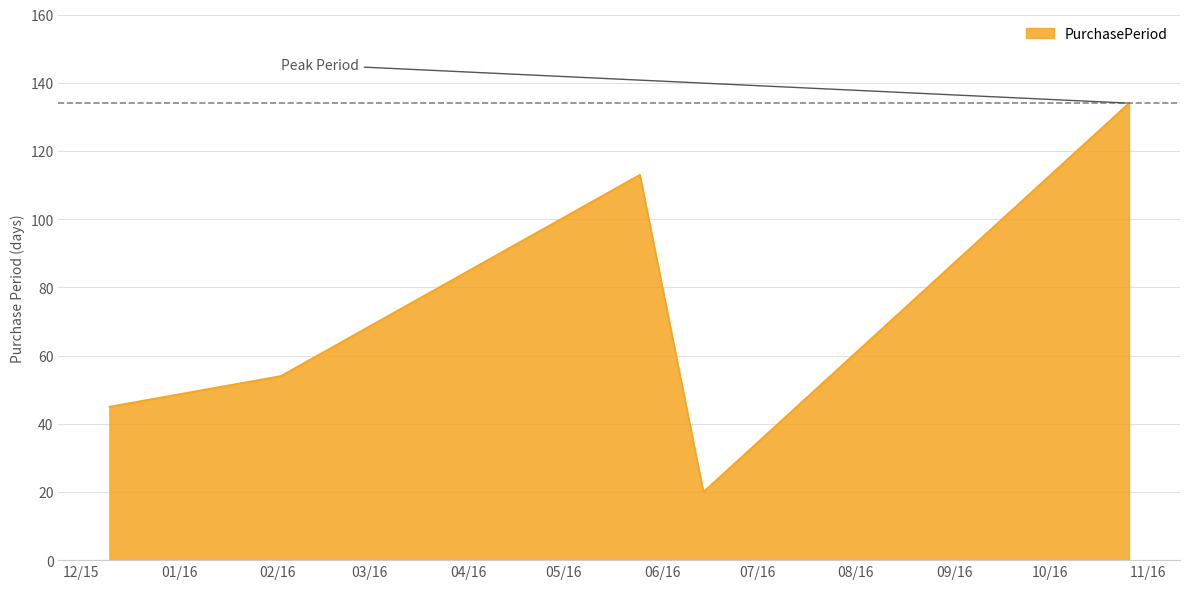

What is the maximum value shown in the chart?

134